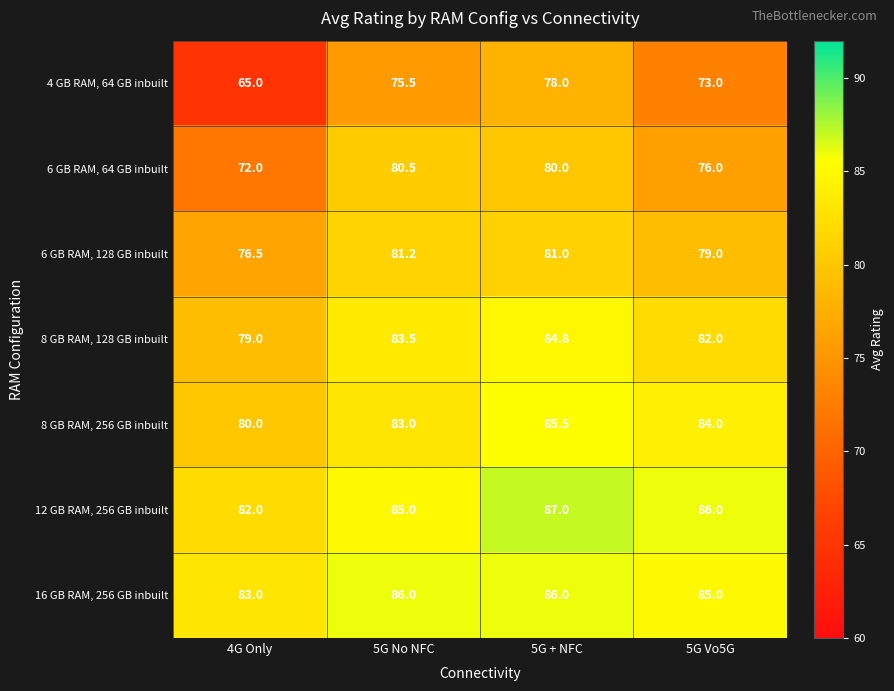

Where does the 4 GB RAM, 64 GB inbuilt series first go above 75?

5G No NFC